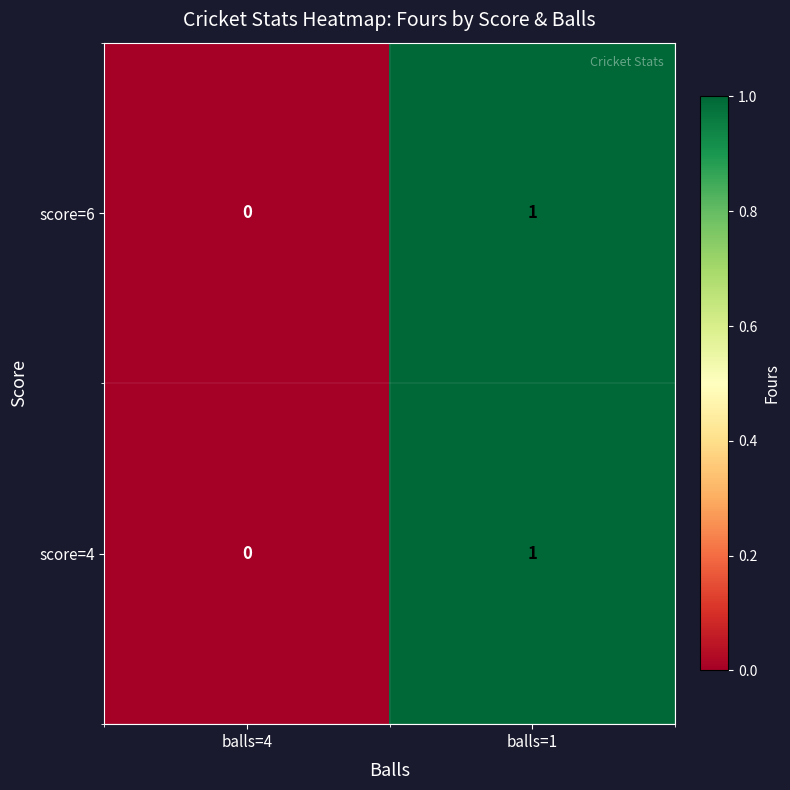

True or false: score=4 has a value of 1 at balls=4.

False